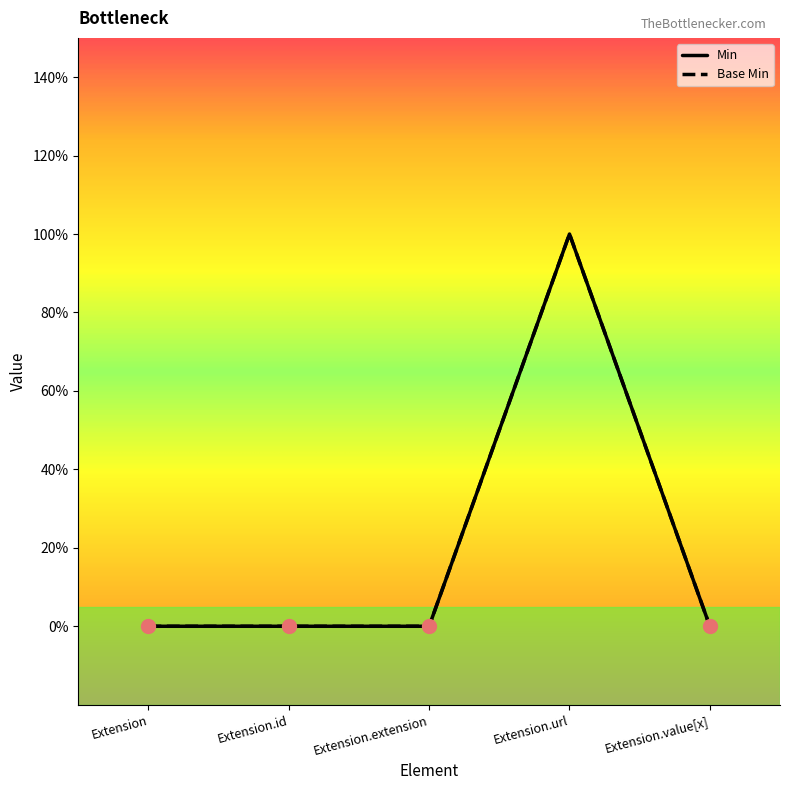

At which label does Base Min reach its minimum?

Extension